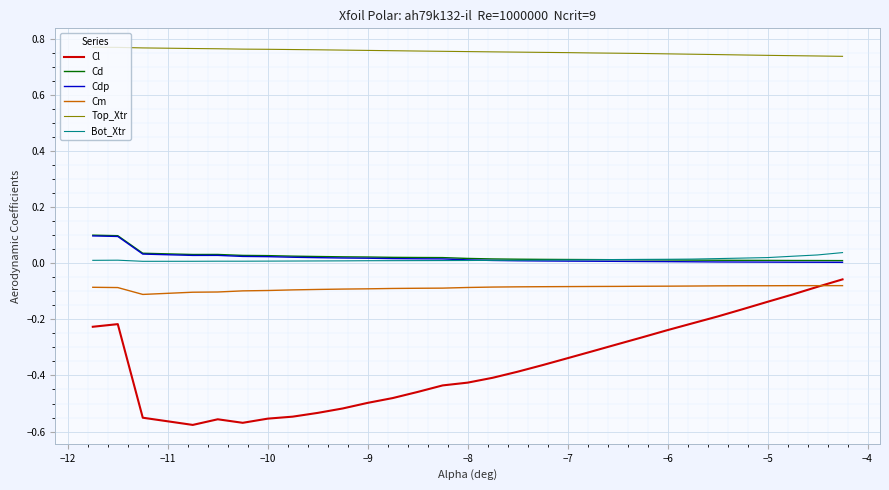

Which series has the largest range (max minus min)?

Cl